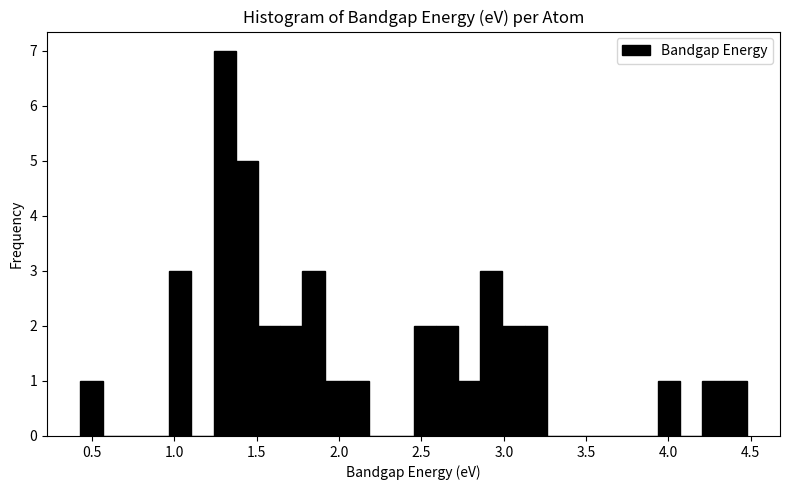

Read against the x-axis, roughly where is the centre of the tallest bar?

1.30